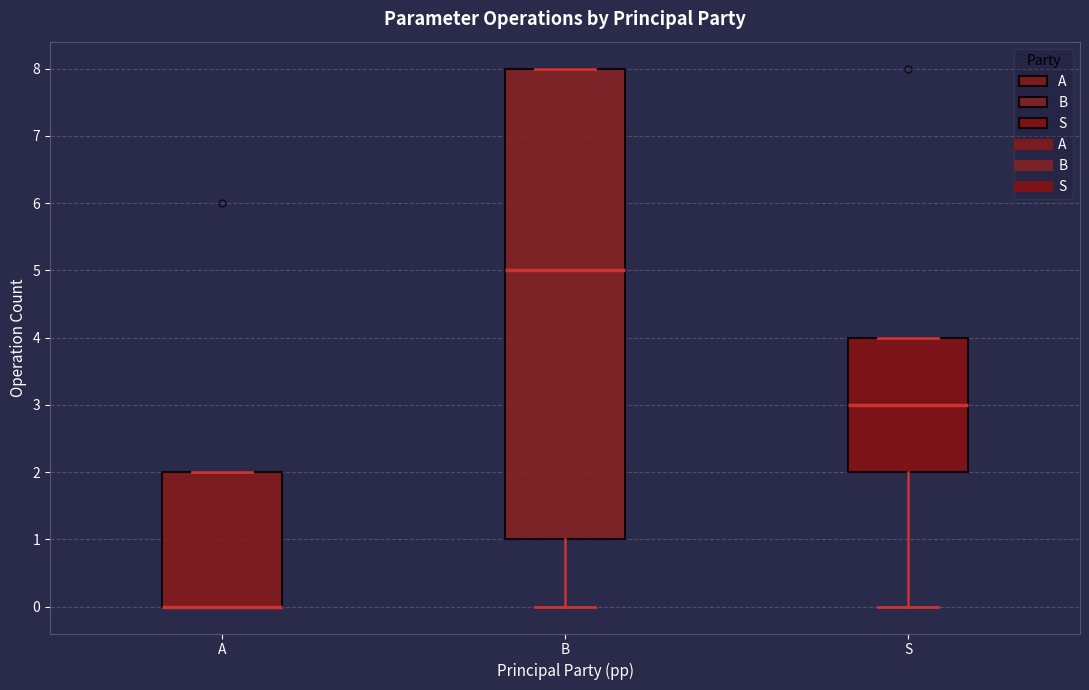

Reading left to right, transcribe this box plot: for each box, give where its median line is, the range the box spans, and where its two whiskers end, as read against the y-axis. The values are not printed on the chart, so give them approximately, as read against the axis.

A: median 0 (drawn on the box's lower edge), box 0 to 2, whiskers 0 to 2
B: median 5, box 1 to 8, whiskers 0 to 8
S: median 3, box 2 to 4, whiskers 0 to 4